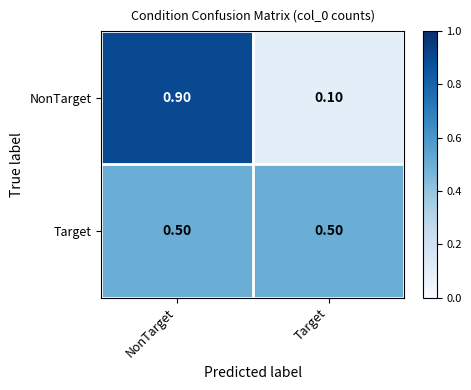

What is the total value across all series at Target?

0.6